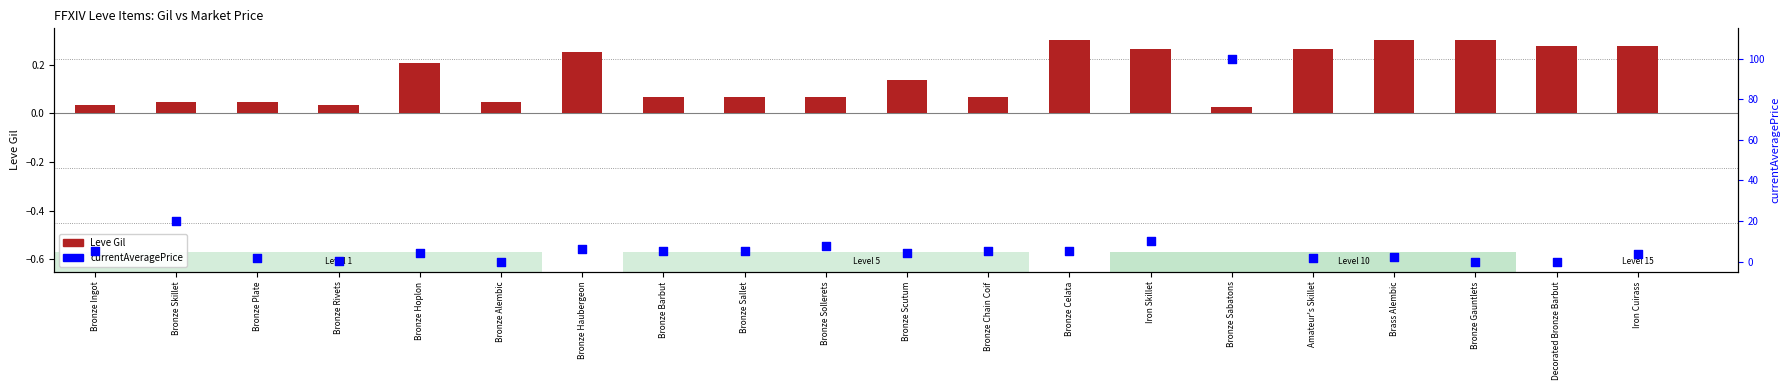

At how many categories does at least one series exceed 92?

1